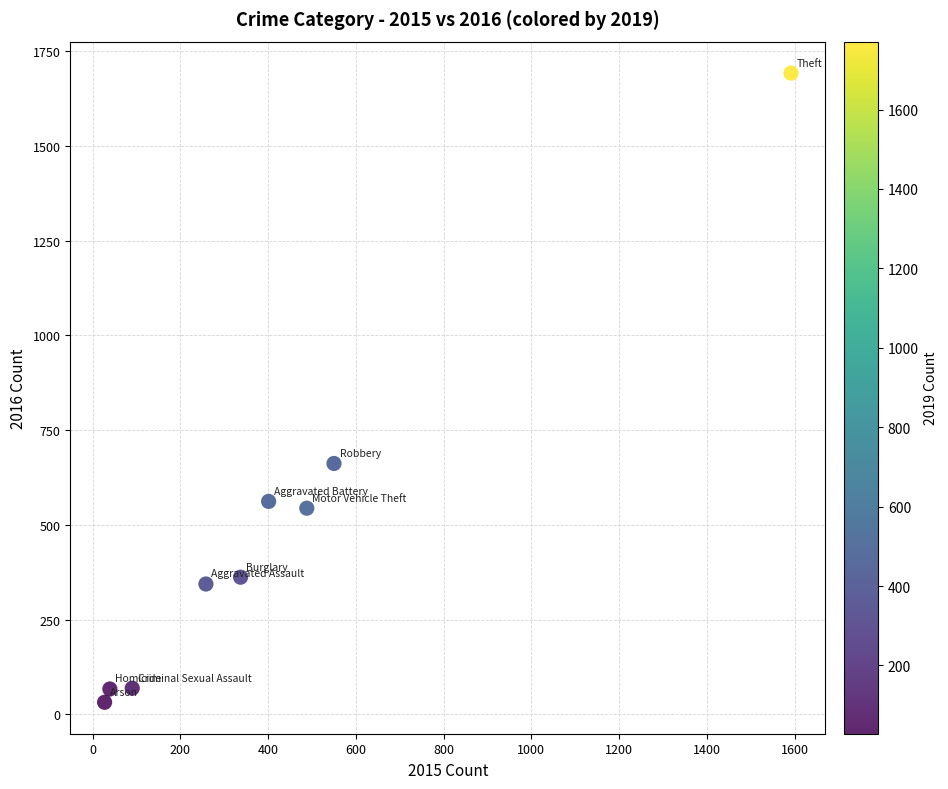

What is the range of Y values (max minus min)?

1660